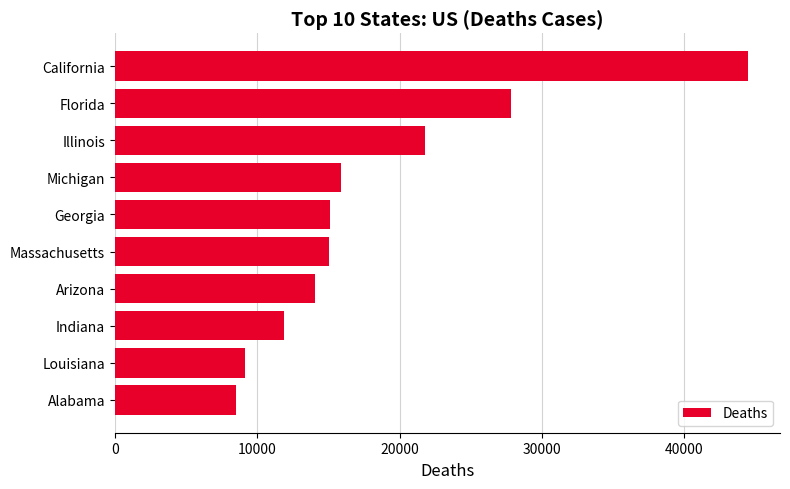

How many categories are shown in the chart?

10